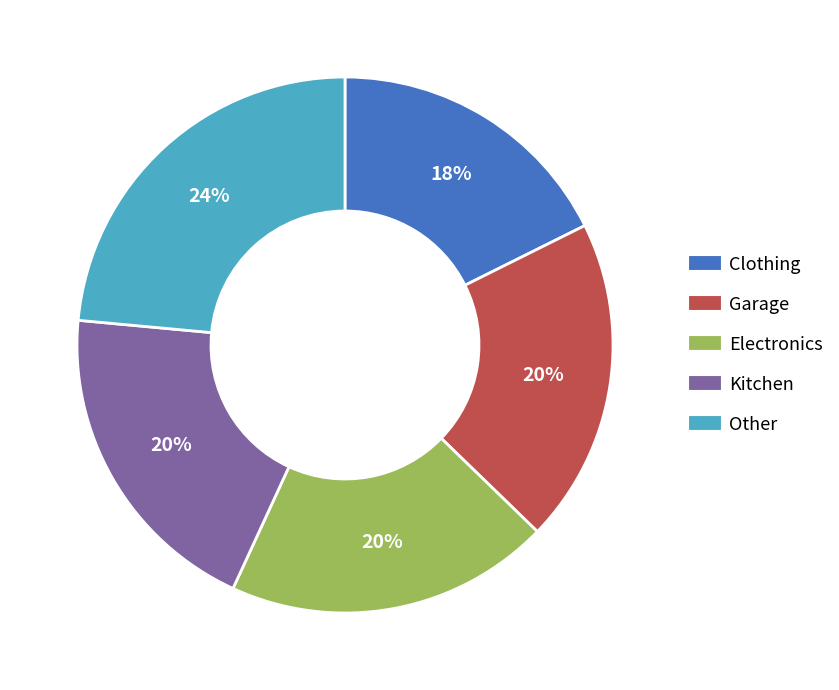

To the nearest percent, what percentage of the pie is Kitchen?

20%